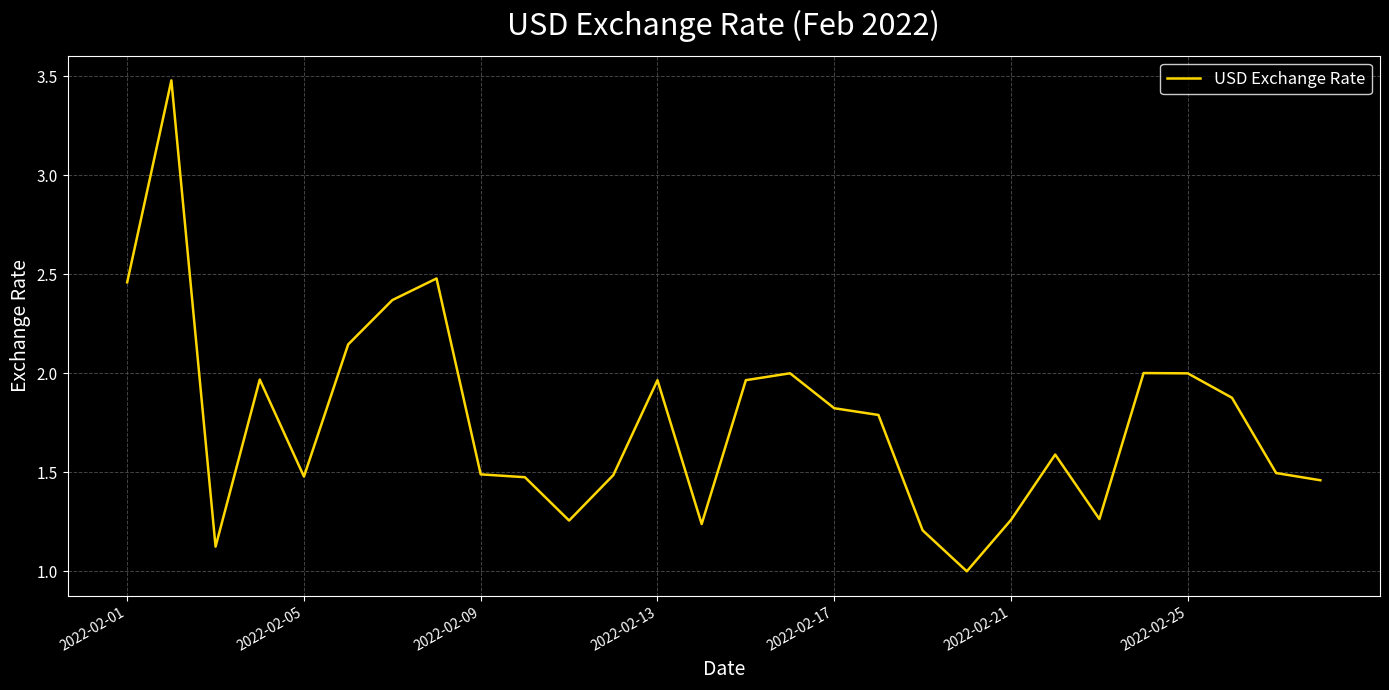

What is the smallest value displayed?

1.0